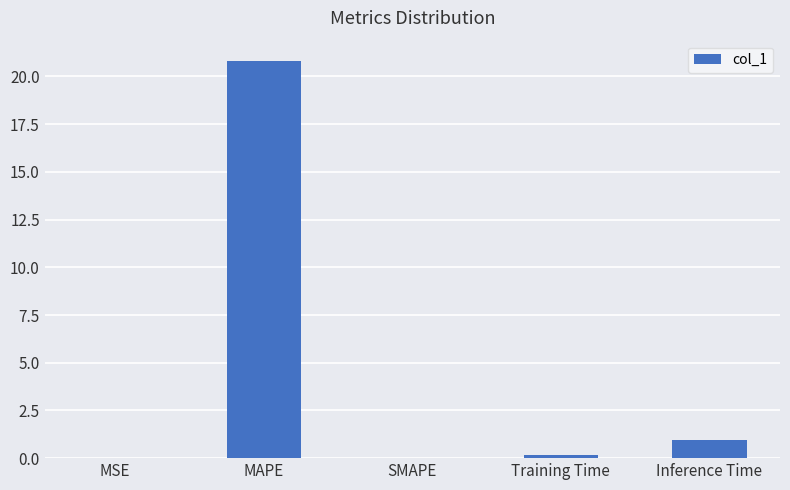

What is the difference between the values at MSE and Inference Time?

1.0